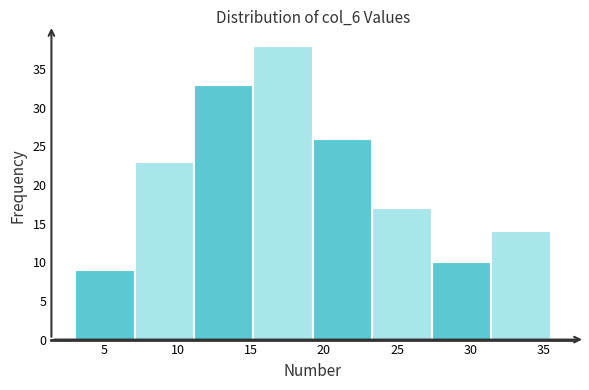

What is the height of the bar covering 27.5 to 31.5 on the x-axis? Neither the bar edges nor the heights are printed on the chart, so give them approximately, as read against the axes.

10